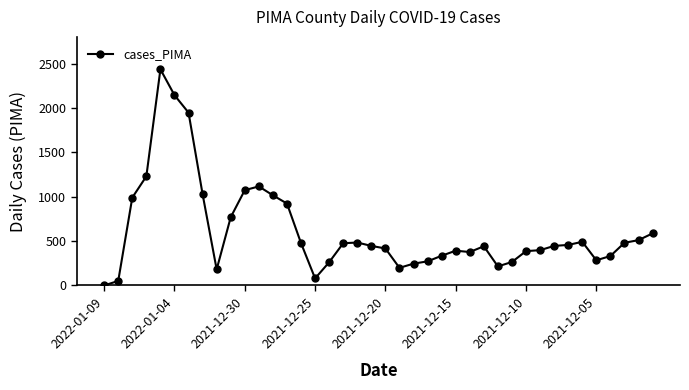

What is the value of the 18th point from the left?

476